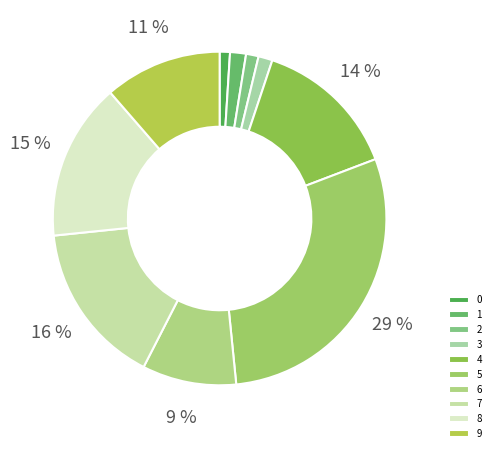

Rank the categories by value from lowest to highest.

0, 2, 3, 1, 6, 9, 4, 8, 7, 5